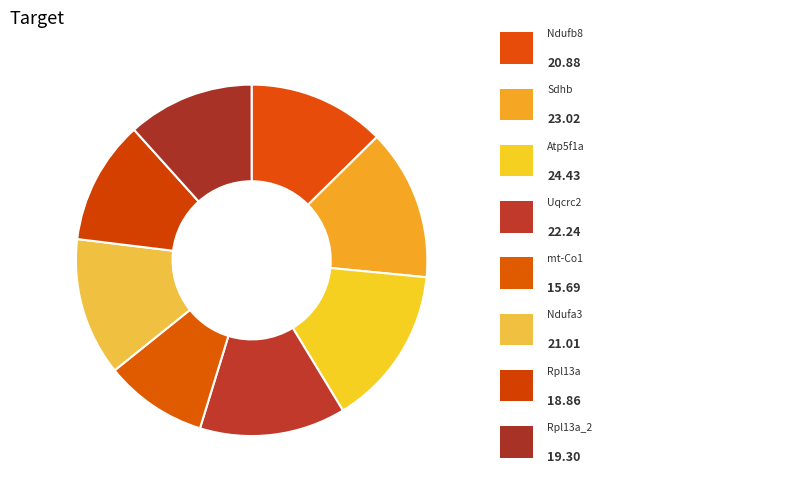

What is the largest slice in the pie chart?

Atp5f1a